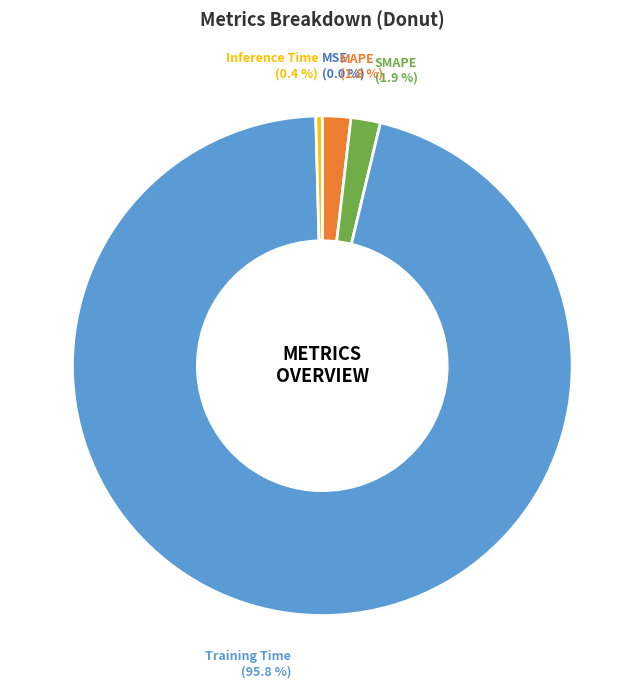

Is there a majority slice in this chart?

Yes